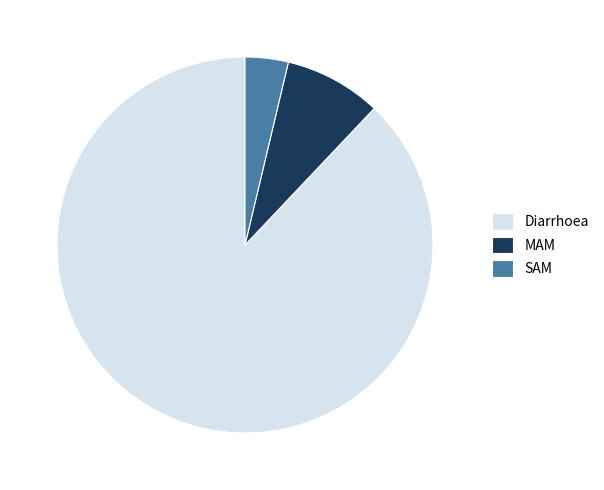

Between SAM and Diarrhoea, which is larger?

Diarrhoea